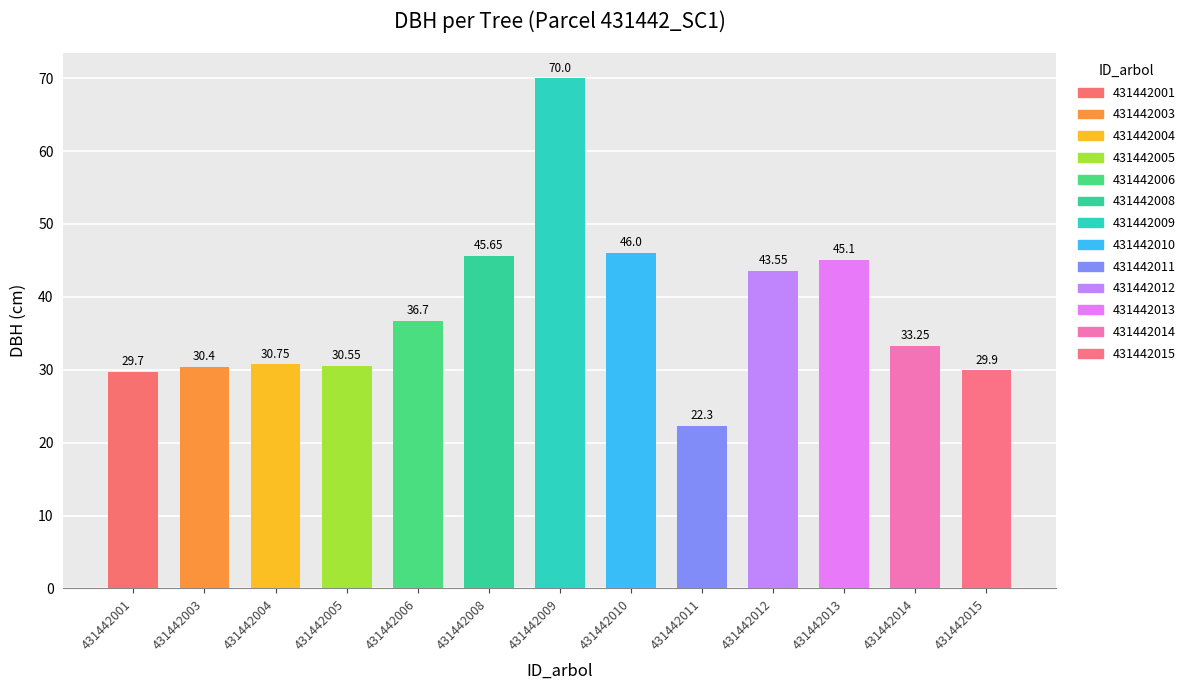

How many categories are shown in the chart?

13